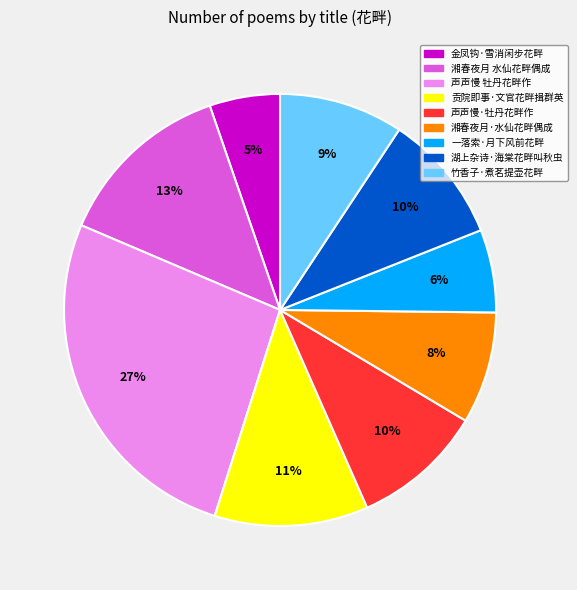

How many slices are in this pie chart?

9